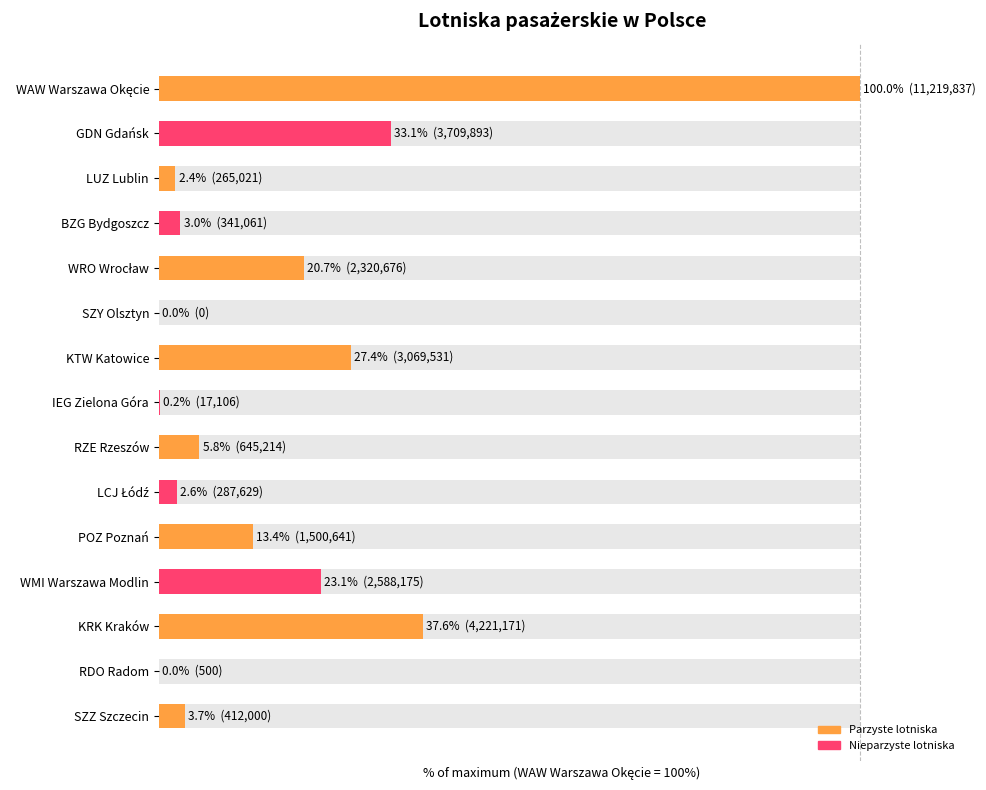

Reading left to right, transcribe all the data shown in this chart.

3.7	0.0	37.6	23.1	13.4	2.6	5.8	0.2	27.4	0.0	20.7	3.0	2.4	33.1	100.0